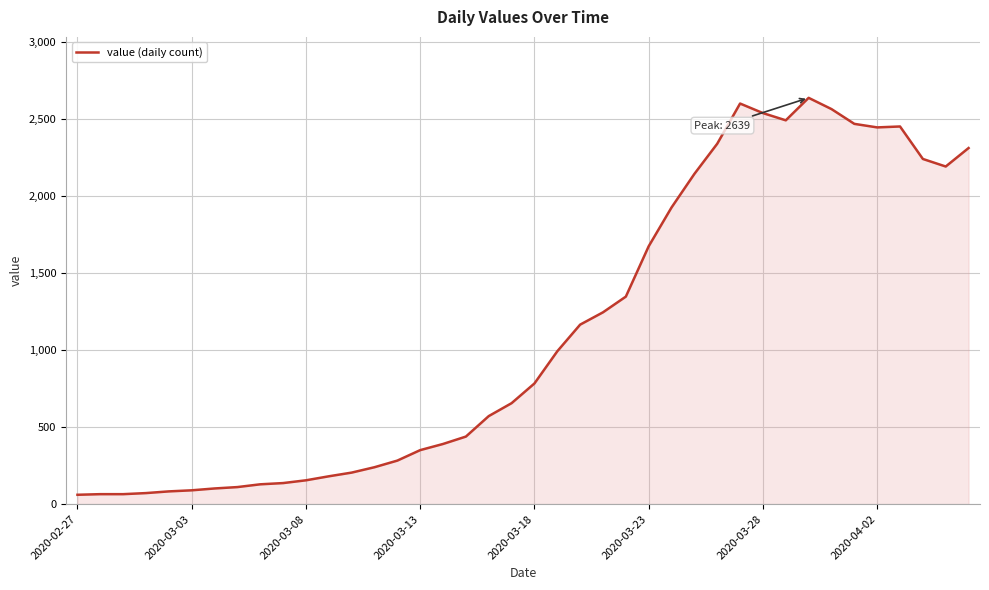

What is the greatest value displayed?

2639